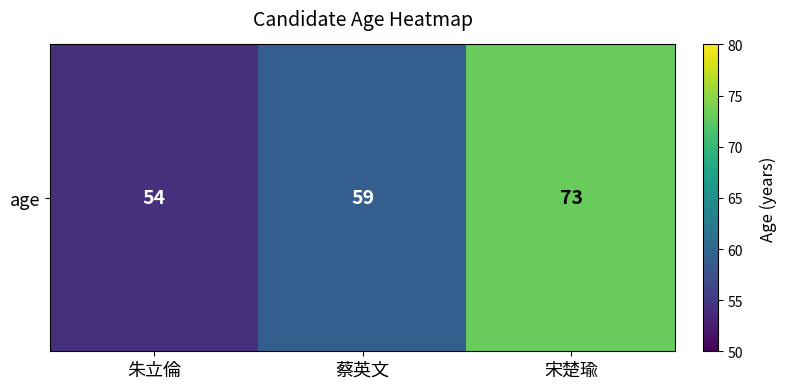

At which category does the chart reach its peak across all series?

宋楚瑜